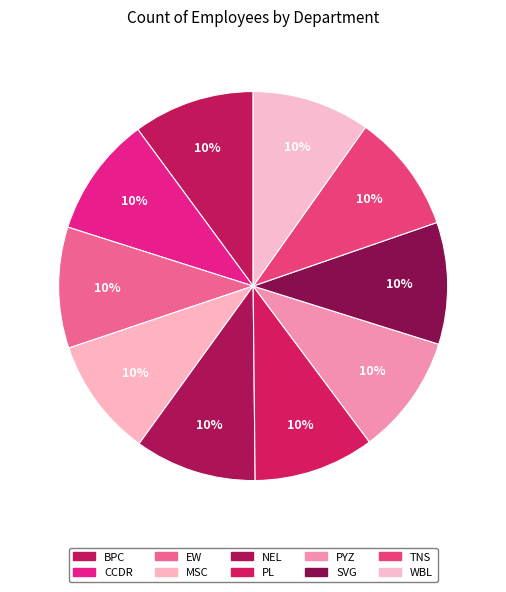

To the nearest percent, what portion does CCDR represent?

10%